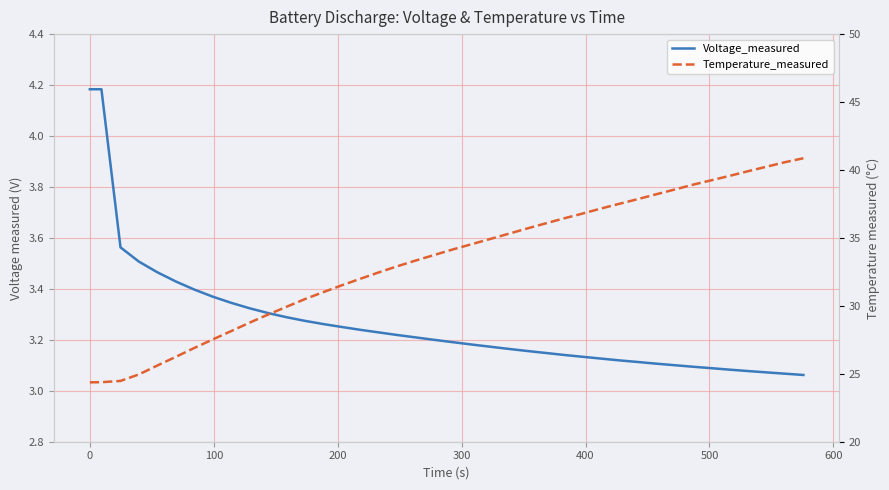

What is the maximum value shown in the chart?

40.9